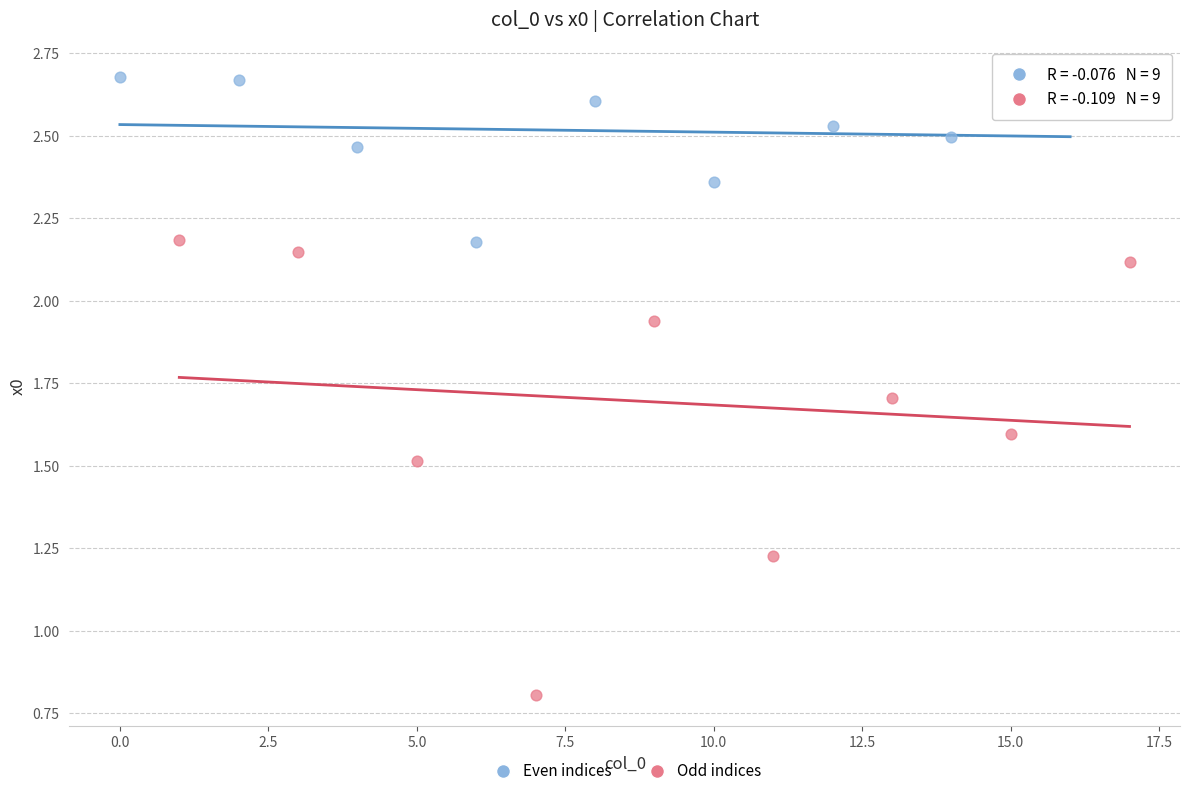

What are all the series names shown in the legend?

Even indices, Odd indices